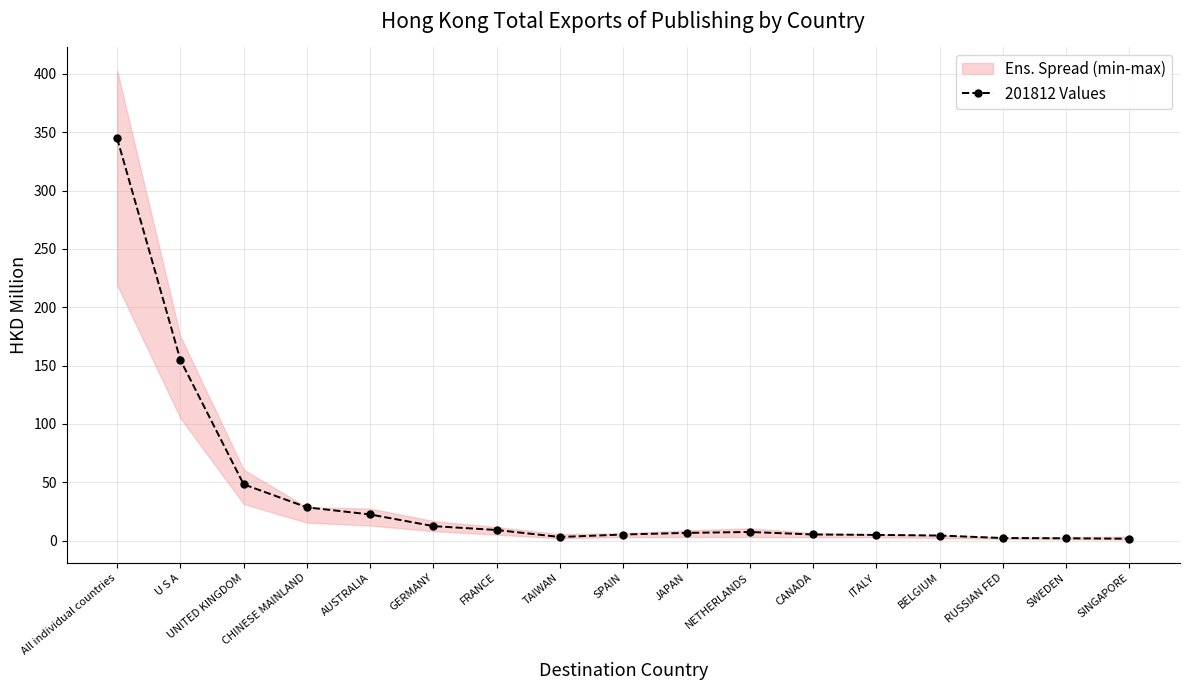

What is the greatest value displayed?

344.8